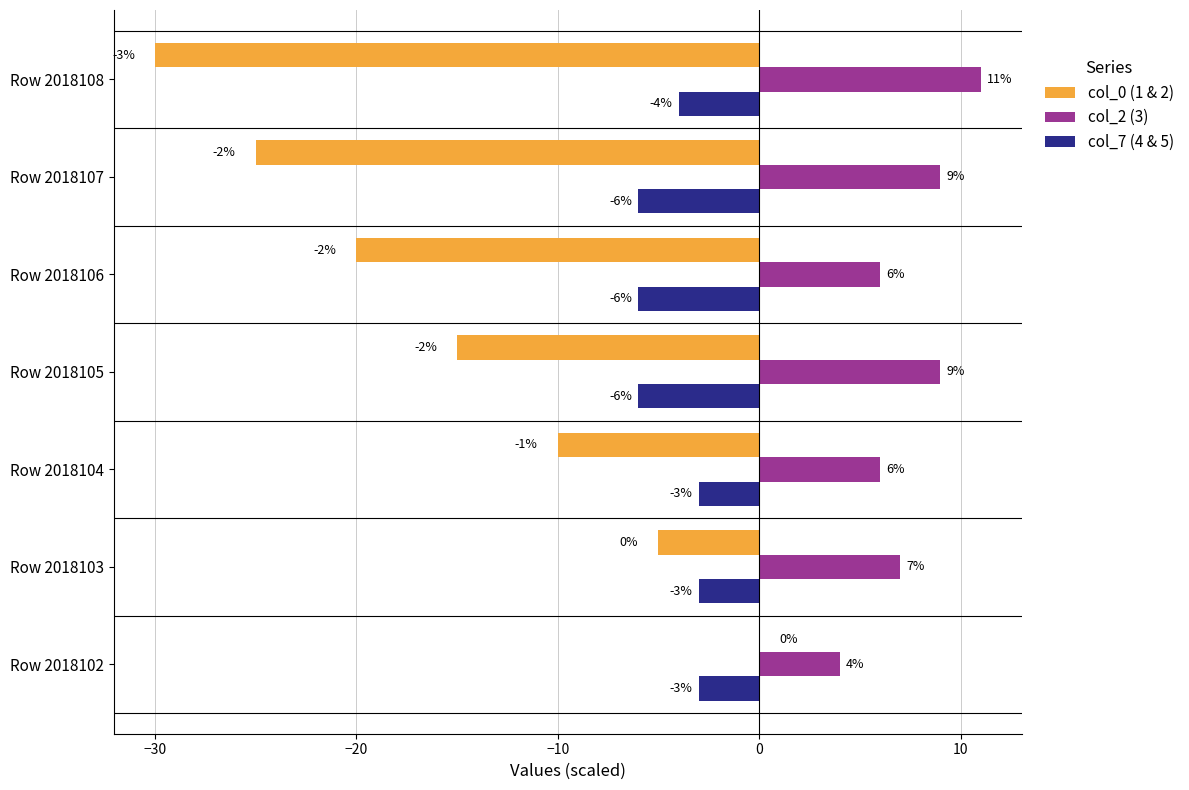

Which category has the highest value across all series?

Row 2018108